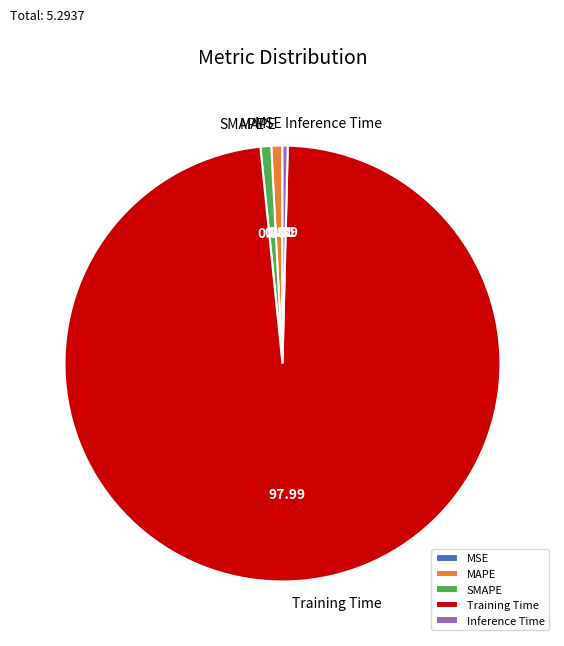

Combined, do MAPE and Inference Time account for over 50%?

No